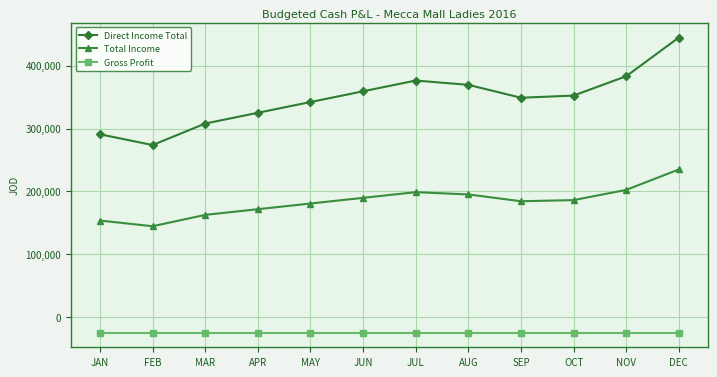

What are all the series names shown in the legend?

Direct Income Total, Total Income, Gross Profit